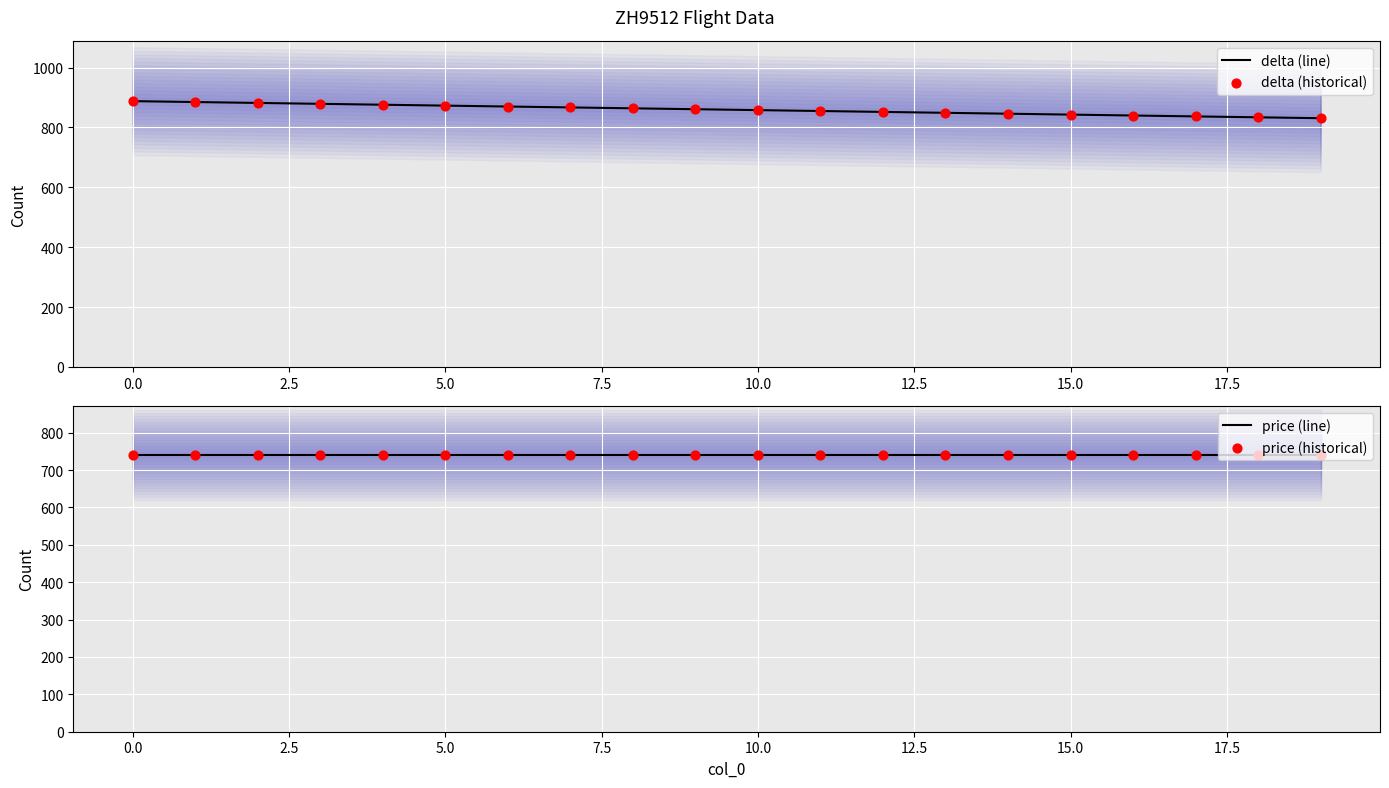

Is the value of delta (line) at 10 greater than the value of price (historical) at 17?

Yes